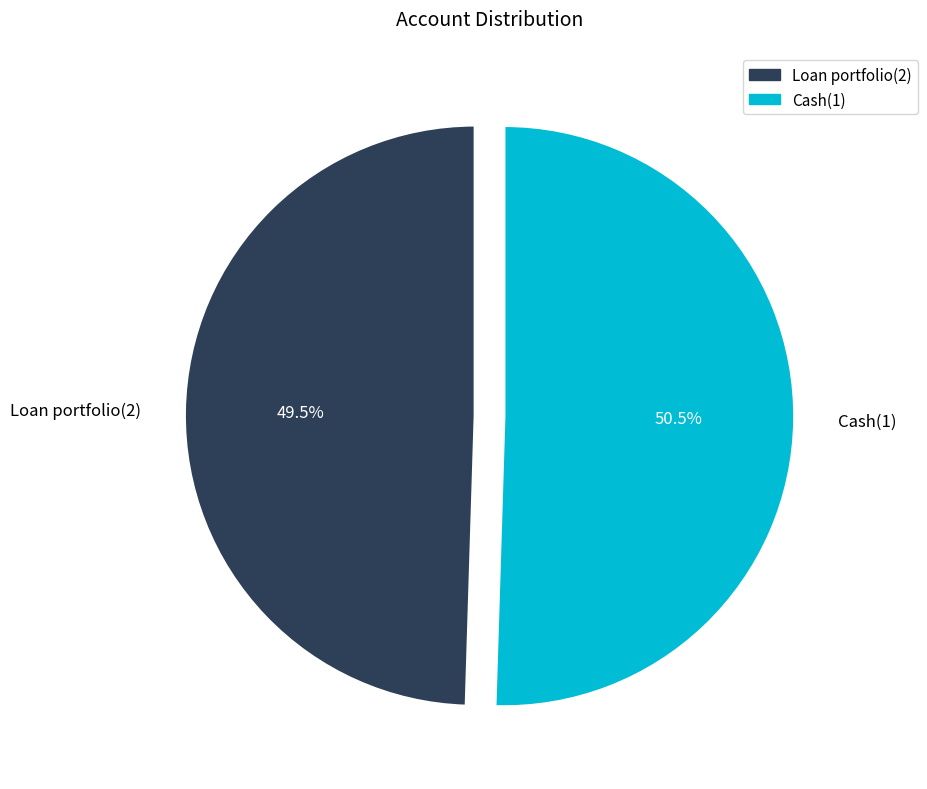

To the nearest percent, what is the difference between the Loan portfolio(2) and Cash(1) slice percentages?

1%